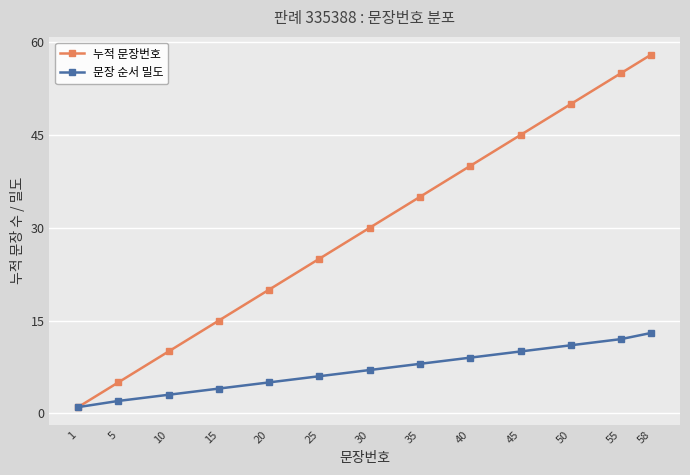

Which series changed the most between 1 and 20?

누적 문장번호